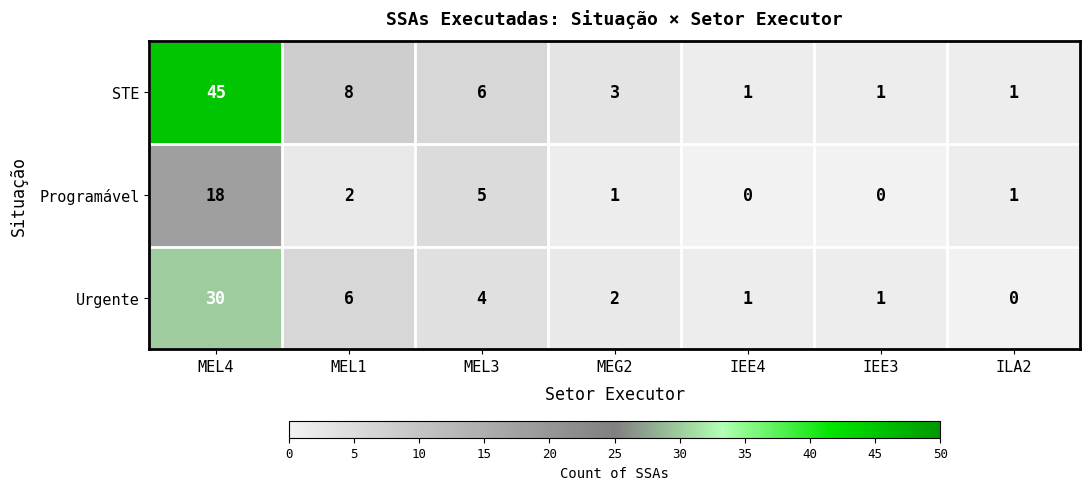

What is the spread (max minus min) of values at MEL4?

27